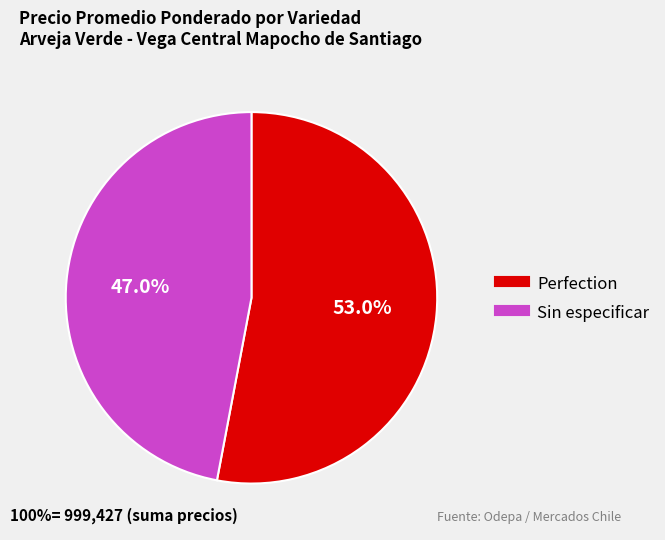

Is there a majority slice in this chart?

Yes